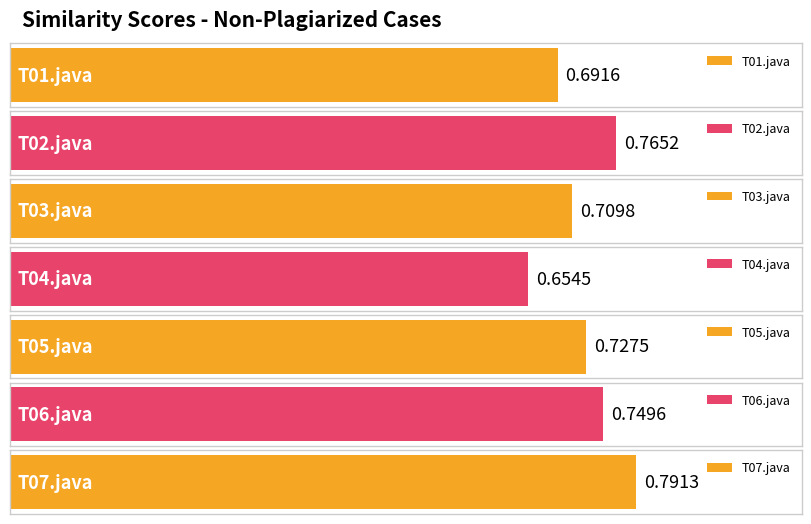

What is the label of the 3rd bar from the right?

T05.java